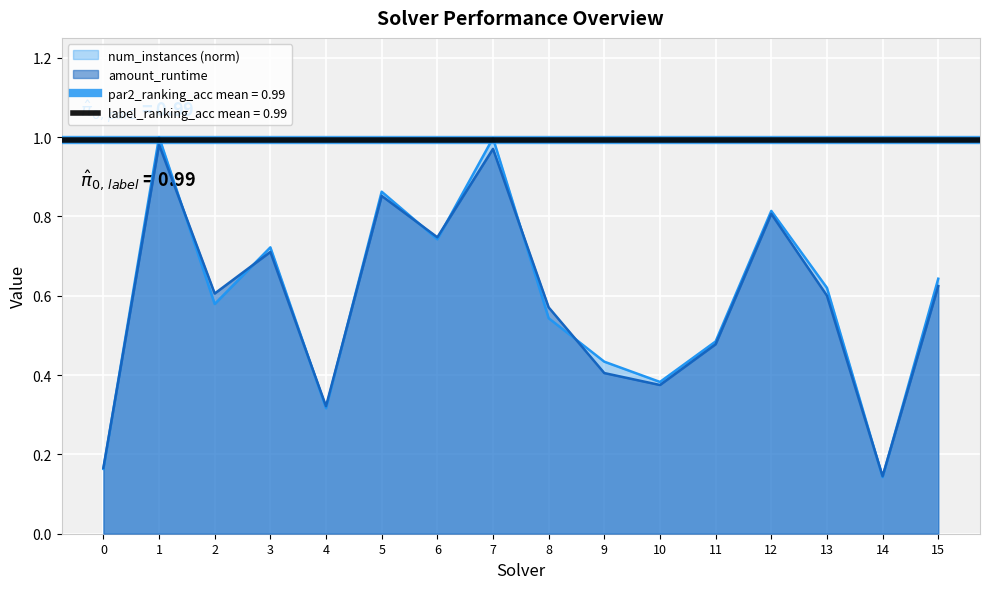

True or false: amount_runtime has a value of 0.8 at 8.

False